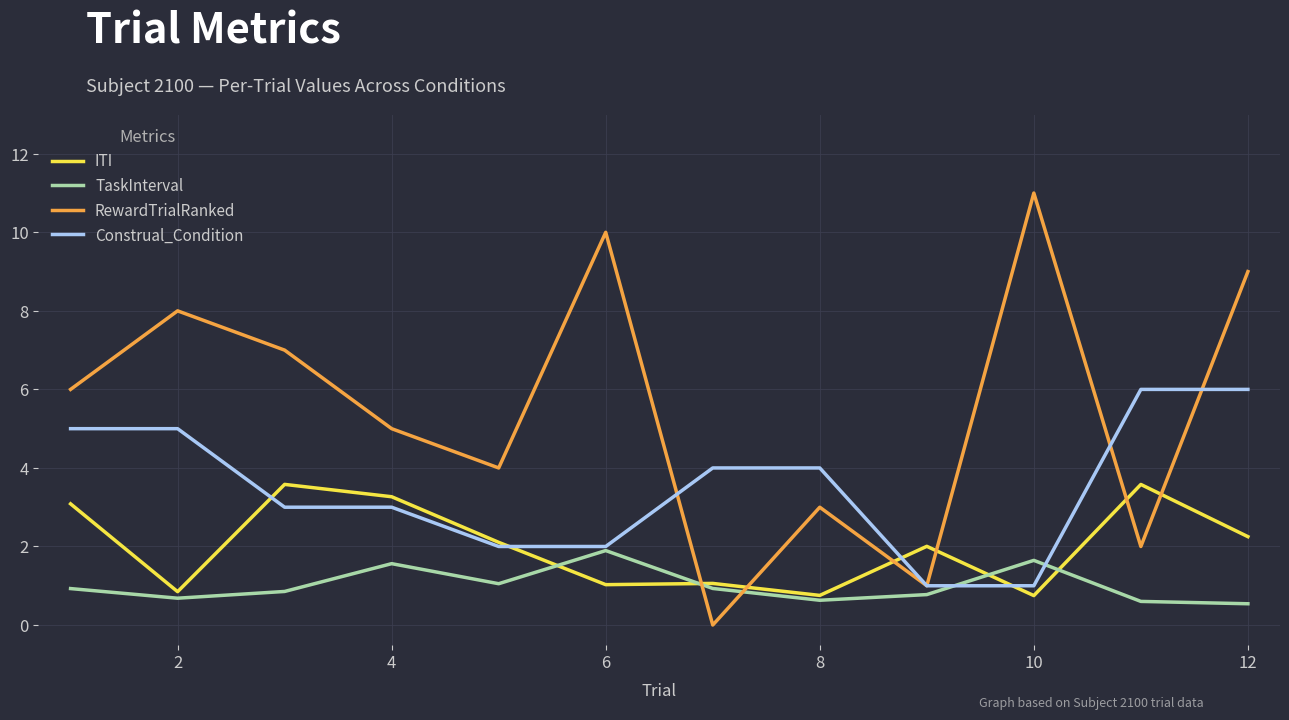

Which series has the widest spread of values?

RewardTrialRanked